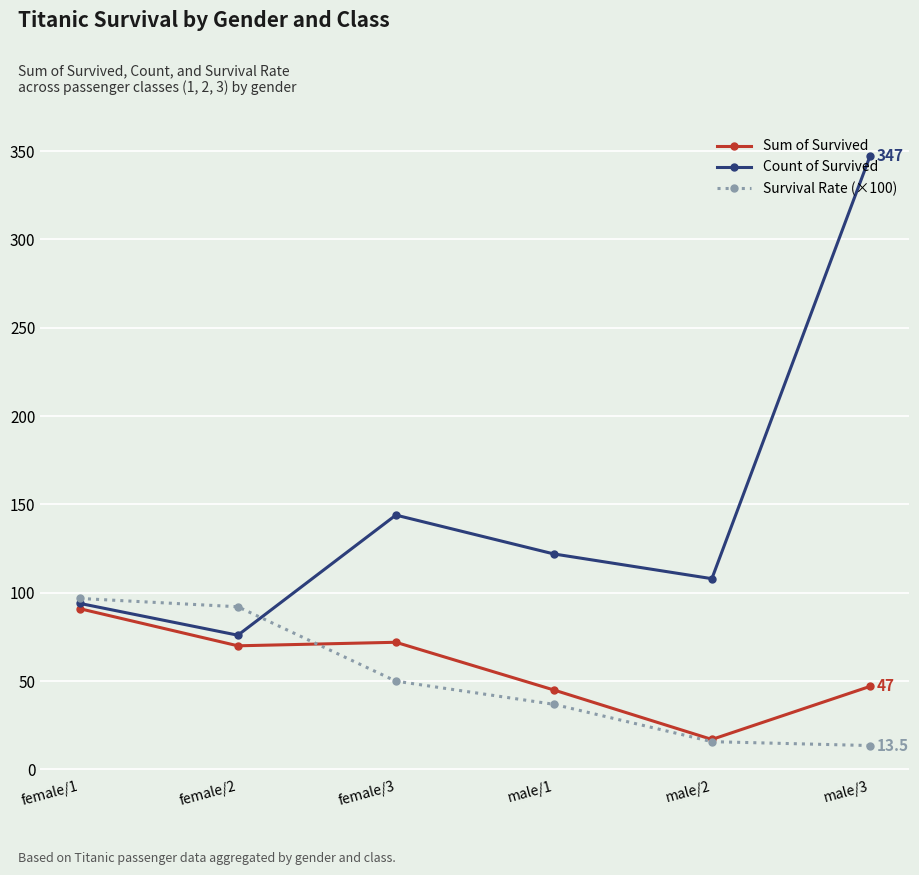

At which label does Survival Rate (×100) reach its peak?

female/1